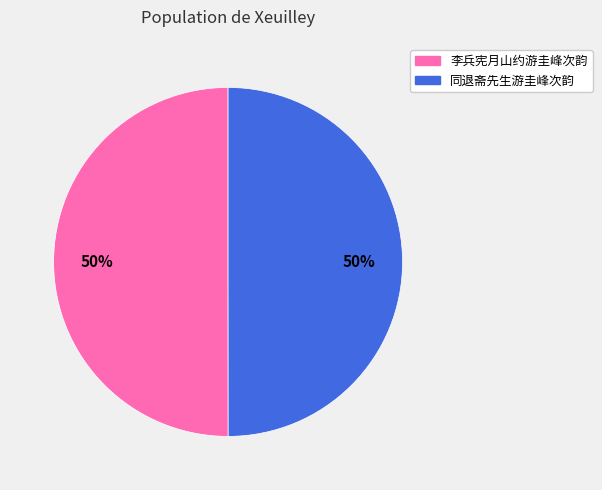

How many slices are in this pie chart?

2